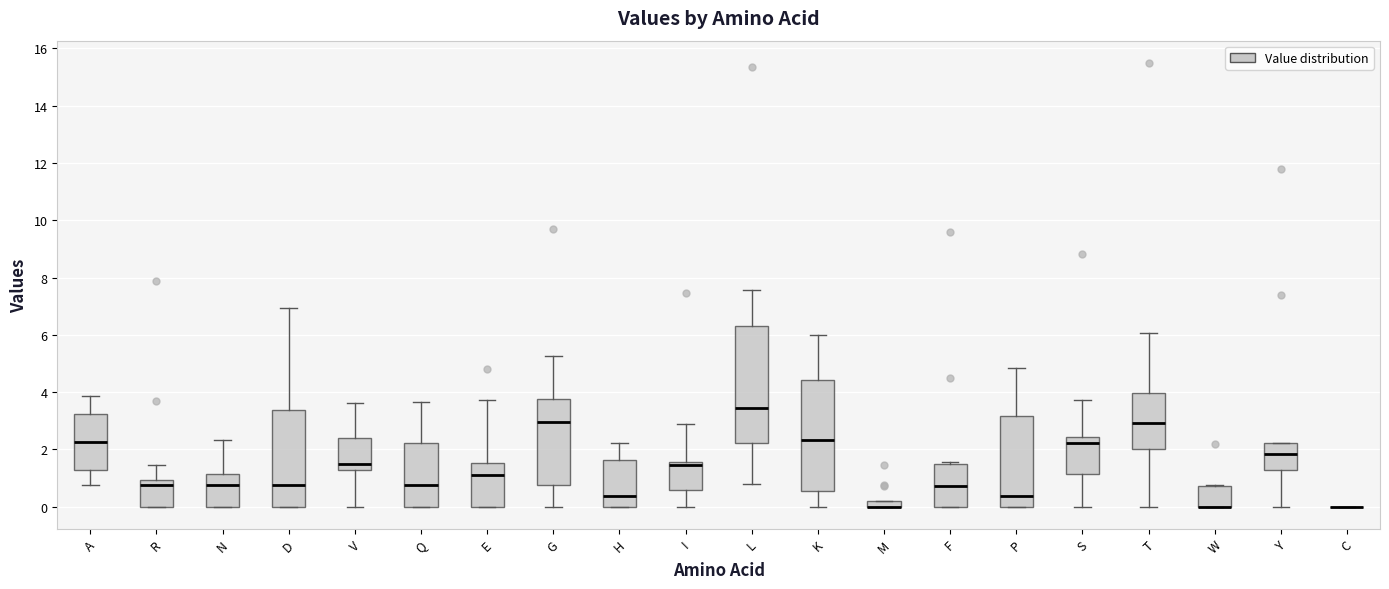

Where does the upper whisker of the box for R end on the y-axis? The values are not printed on the chart, so give them approximately, as read against the axis.

1.4